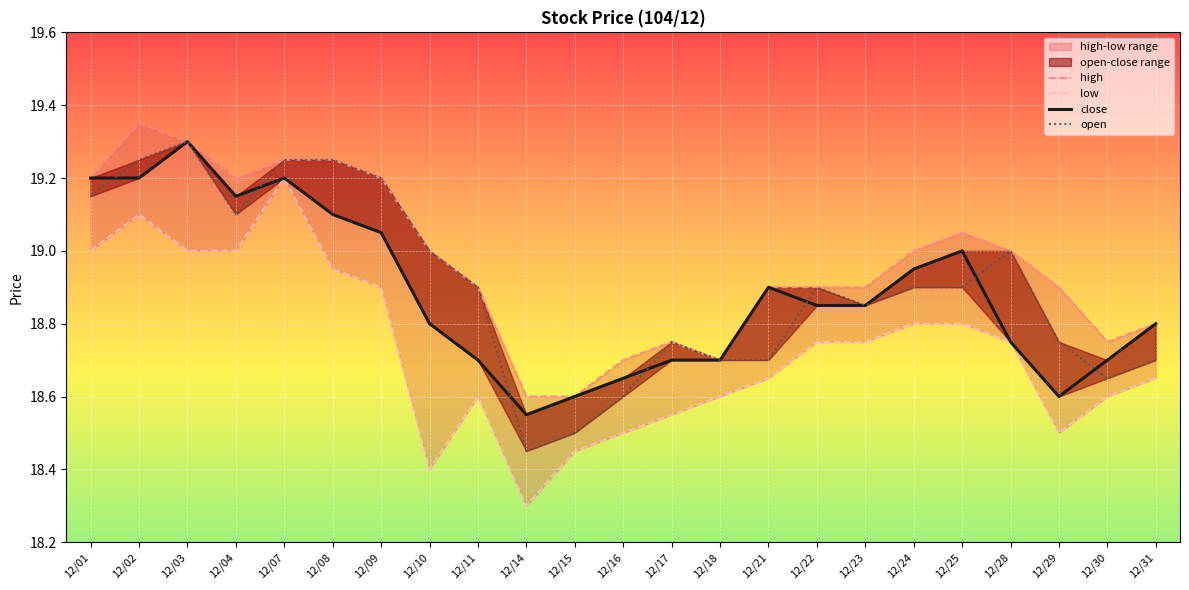

What is the value of the open point at the 22nd from the left?

18.6